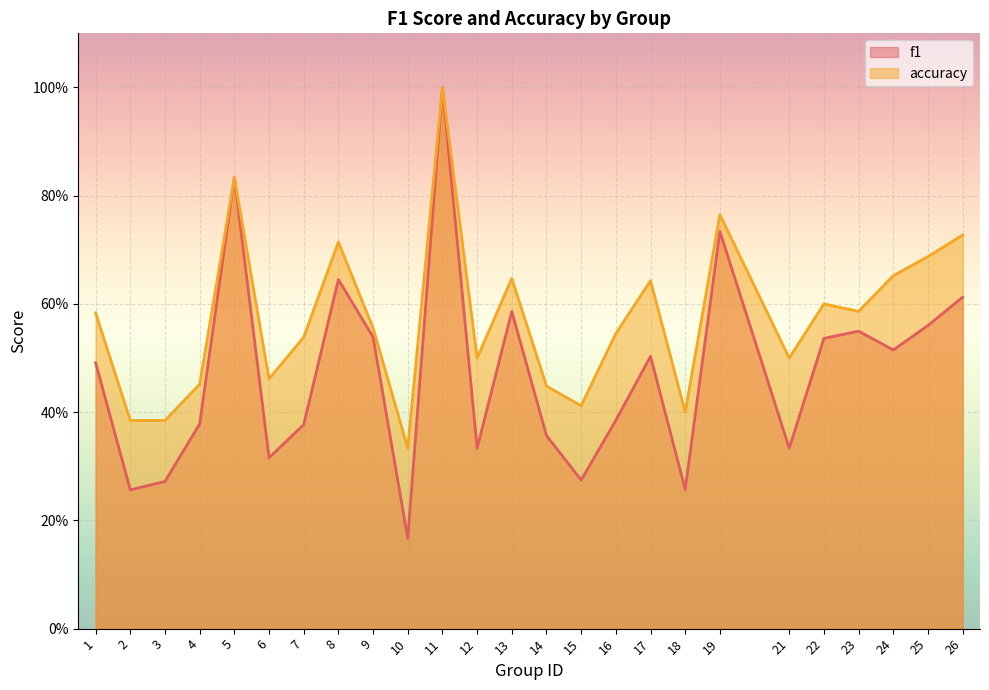

How many lines are shown in the chart?

2